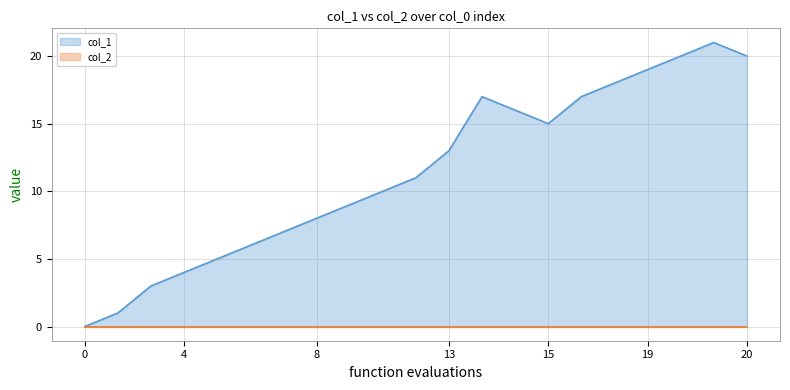

How many lines are shown in the chart?

2